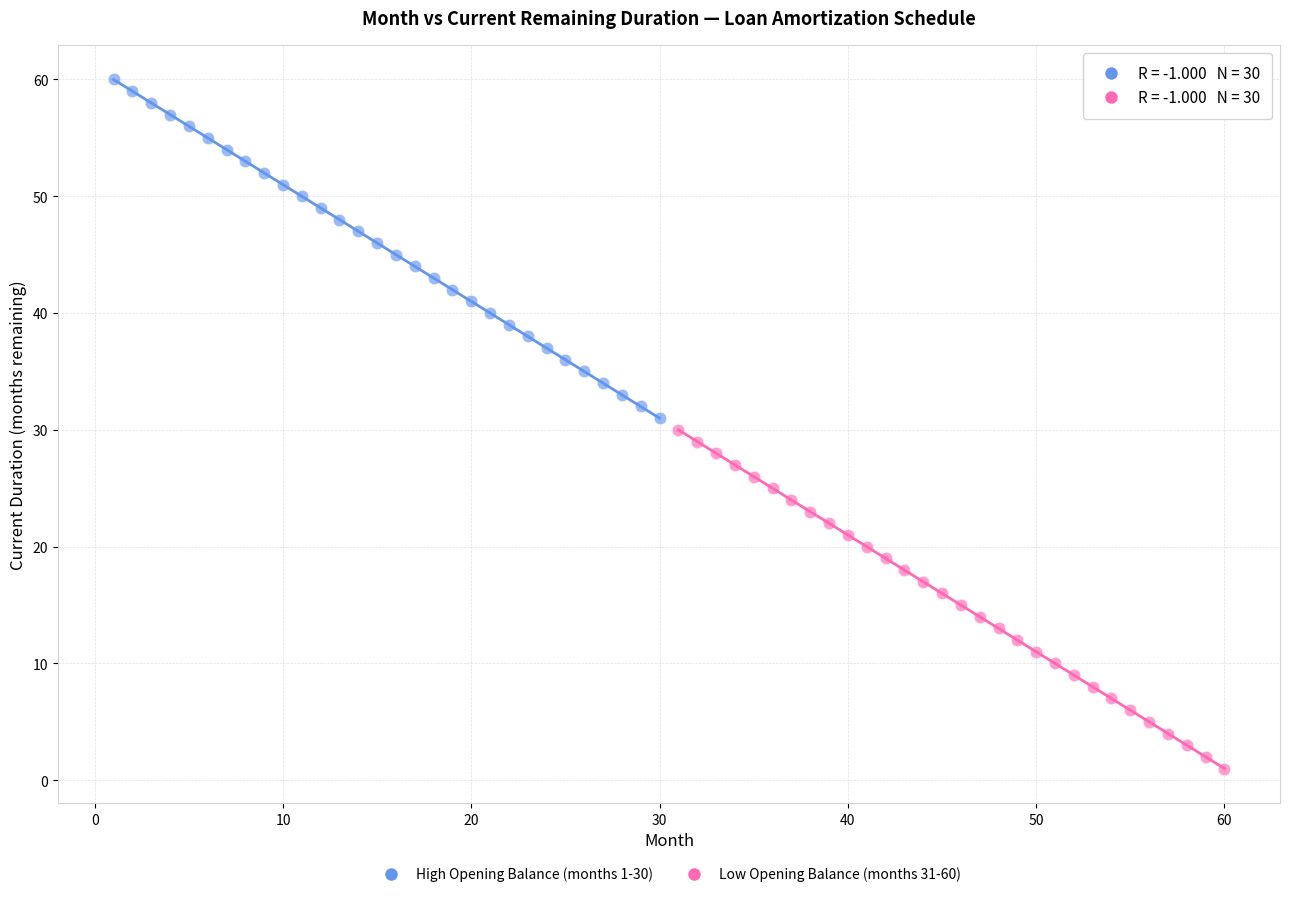

What are all the series names shown in the legend?

High Opening Balance (months 1-30), Low Opening Balance (months 31-60)